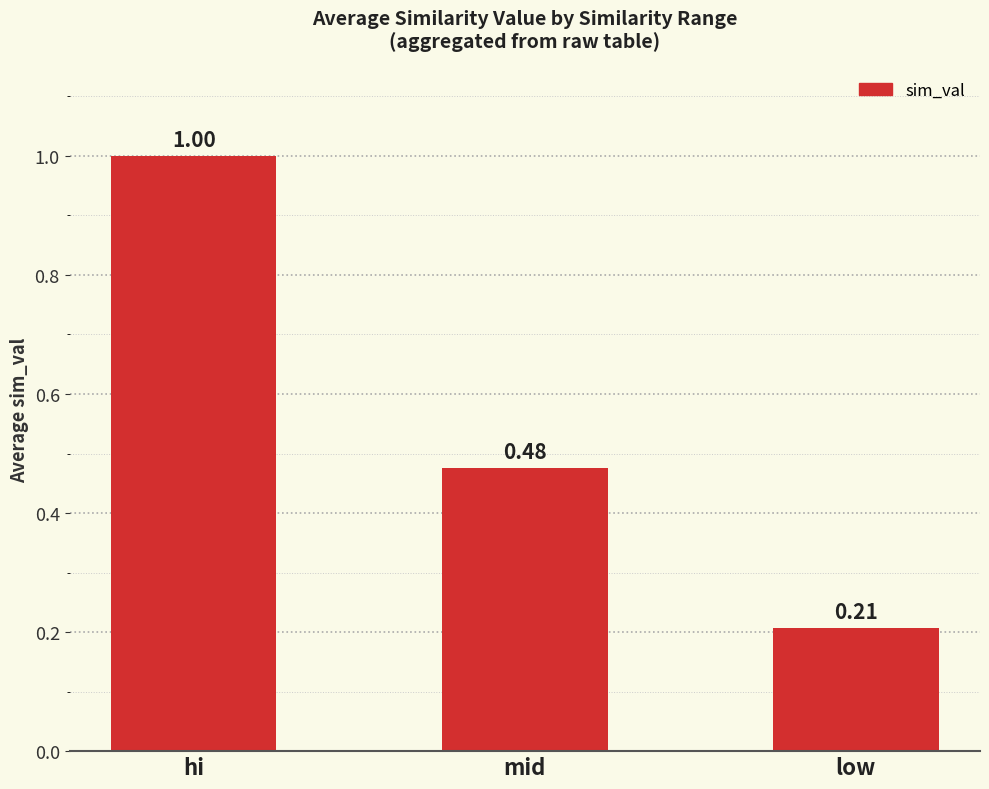

At which category does the chart reach its peak across all series?

hi